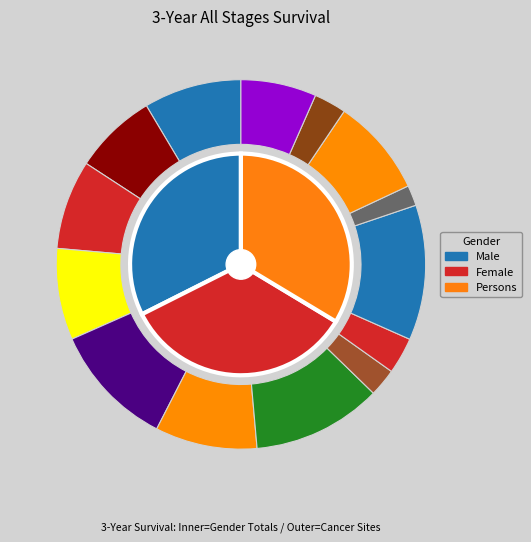

To the nearest percent, what portion does Mesothelioma represent?

2%